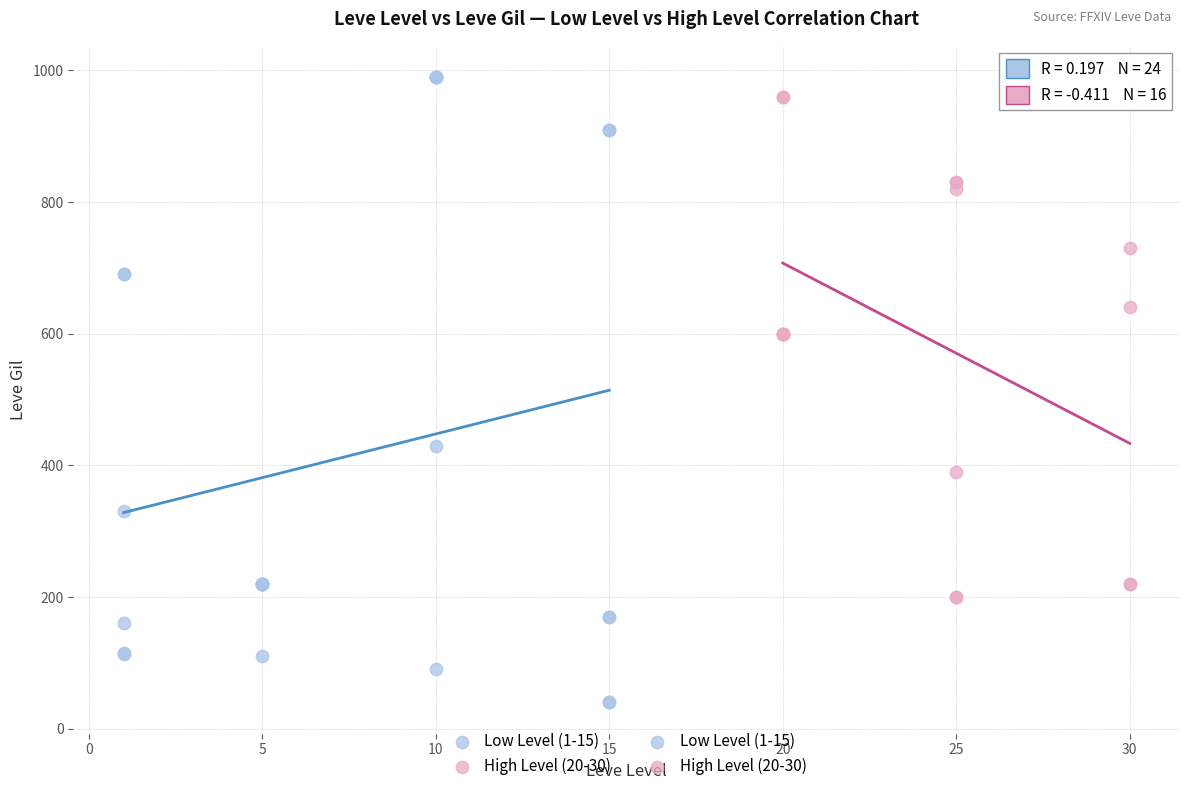

Which series contains the lowest Y value?

Low Level (1-15)